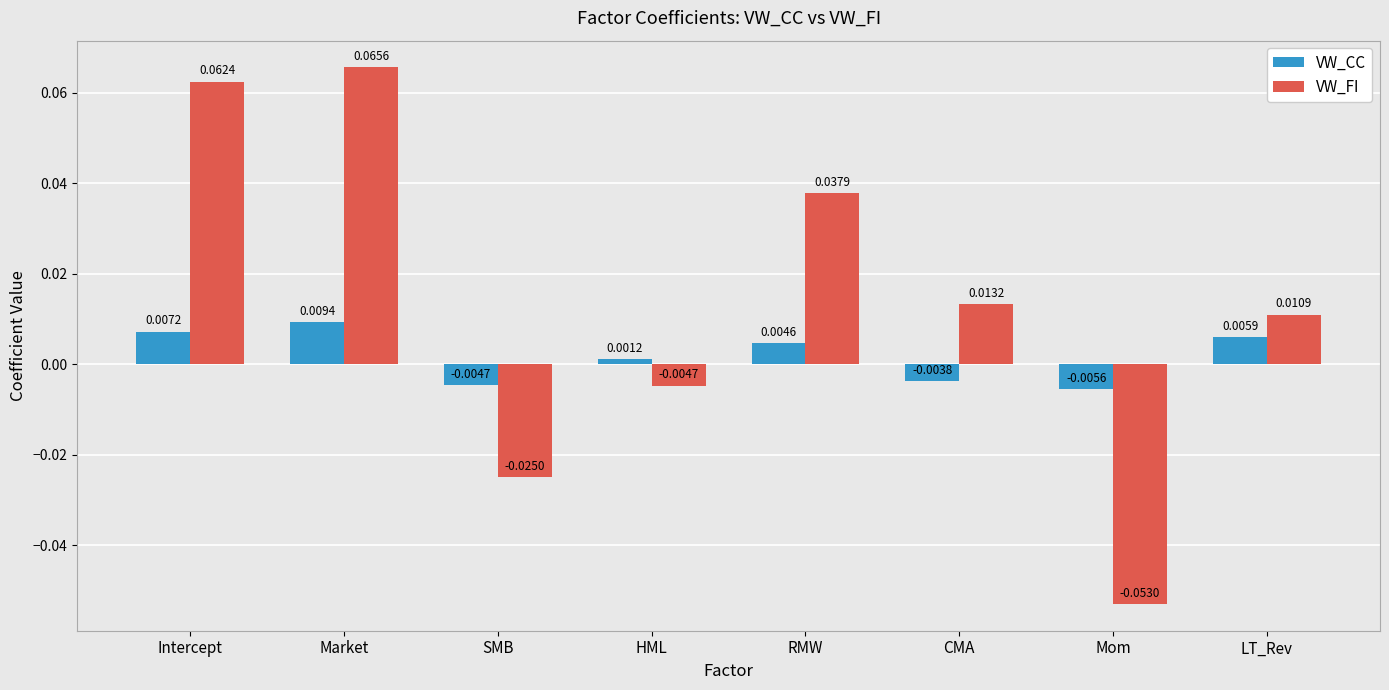

Rank the categories by VW_CC value from lowest to highest.

Mom, SMB, CMA, HML, RMW, LT_Rev, Intercept, Market